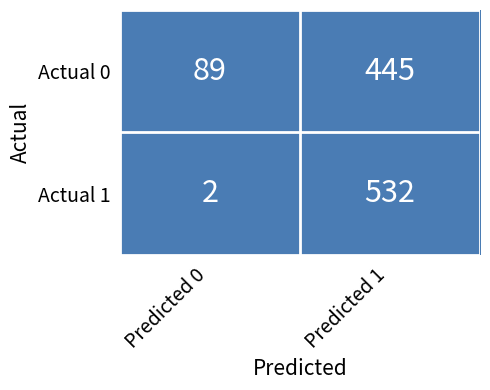

Which category has the highest value across all series?

Predicted 1